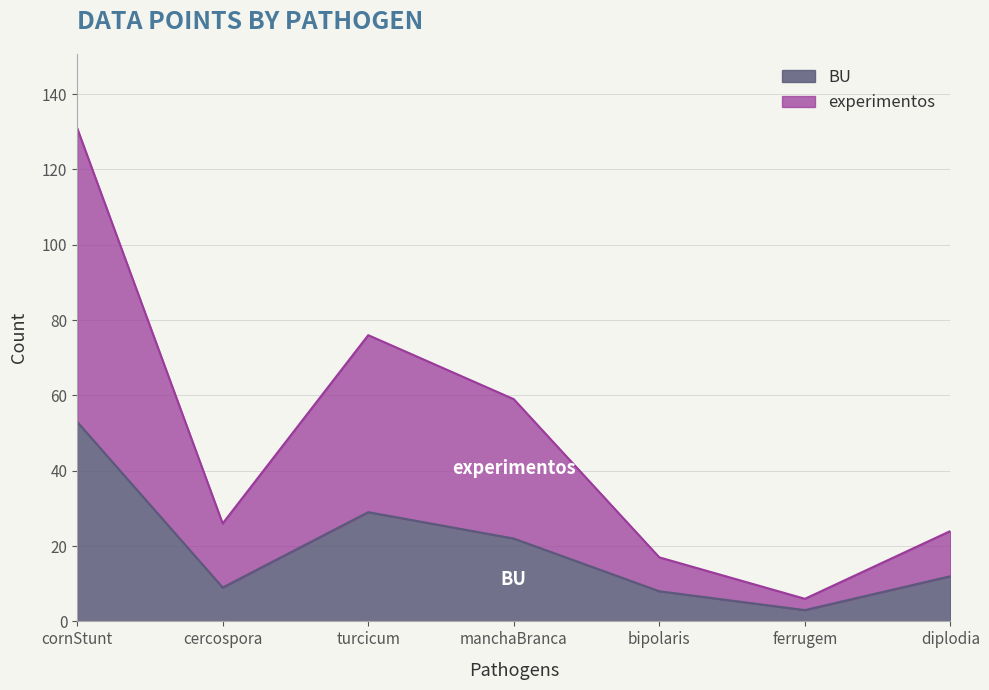

At which label is BU closest to 28?

turcicum